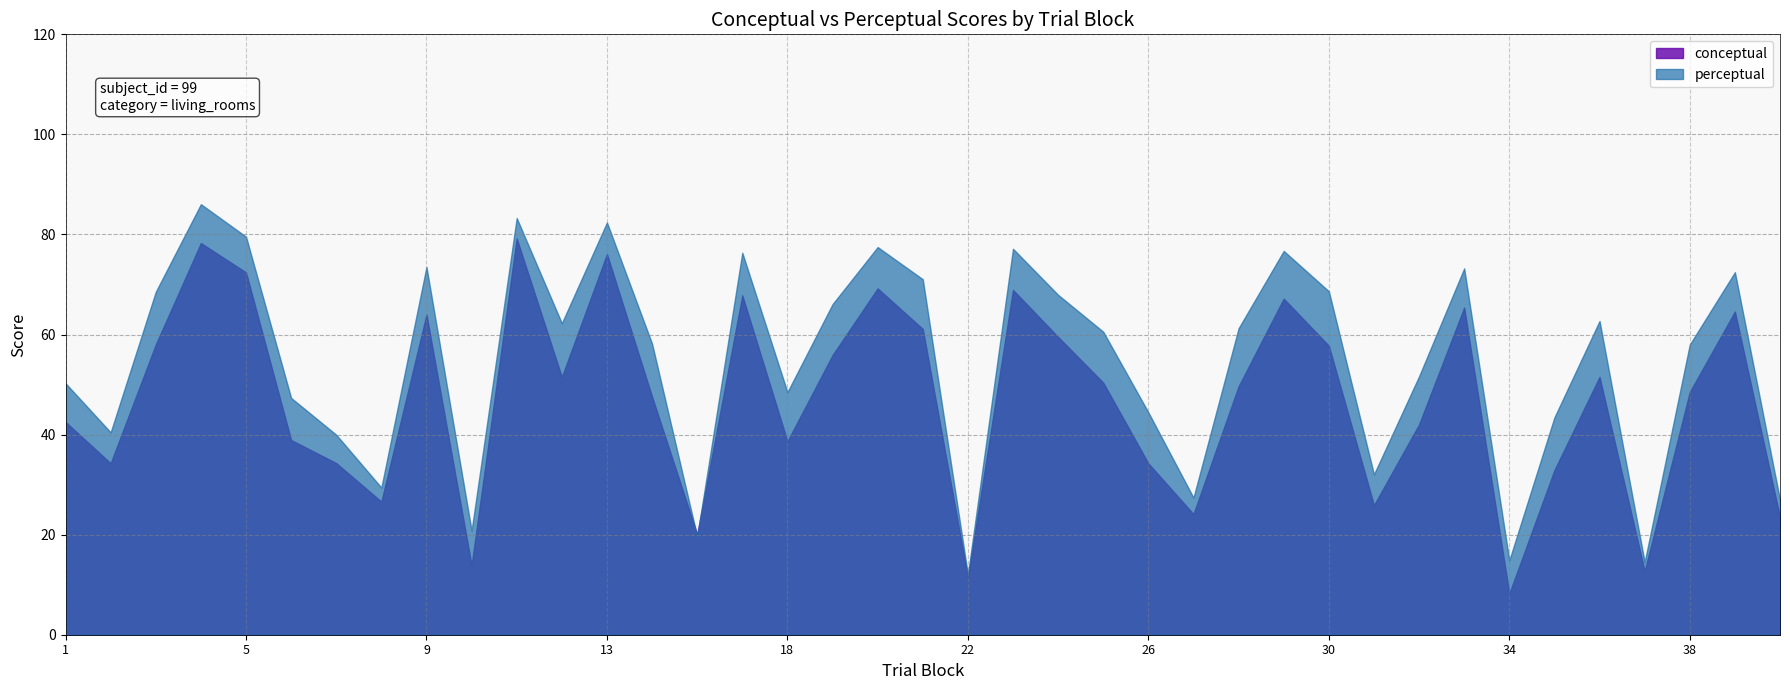

Where is the first local maximum for conceptual?

4